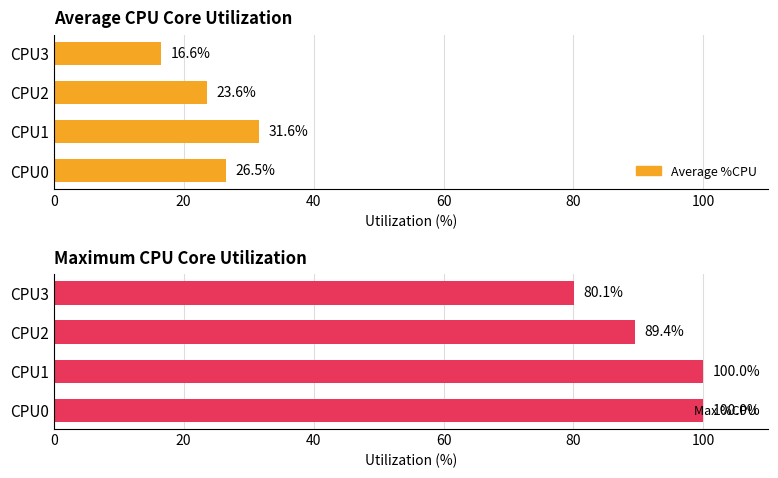

What is the difference between the second highest and minimum values in the Max %CPU series?

19.9